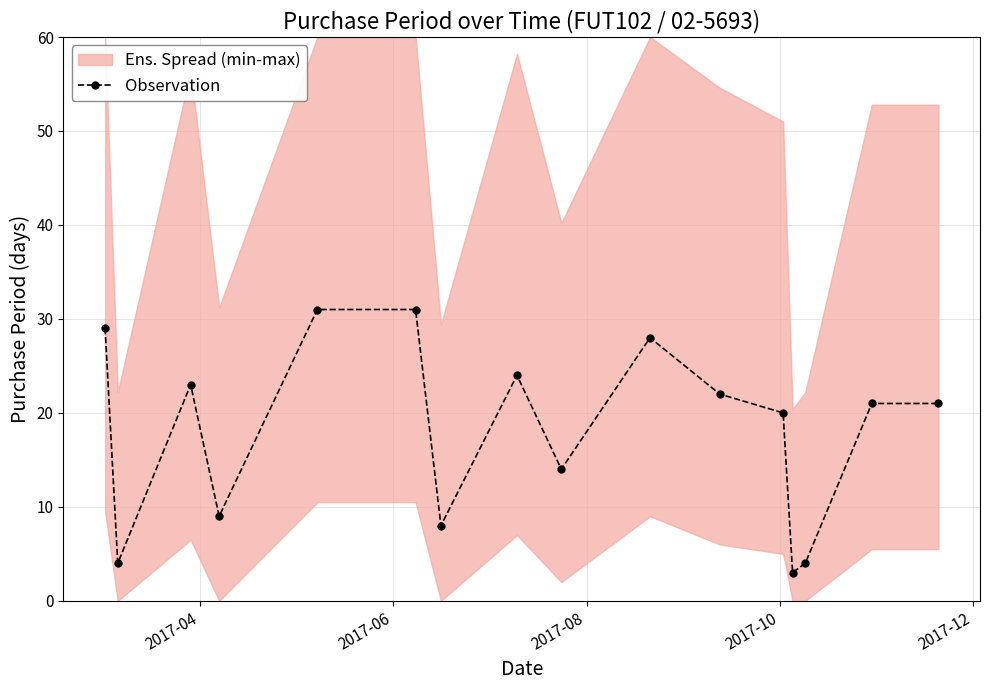

What is the value of the Observation point at the 1st from the left?

29